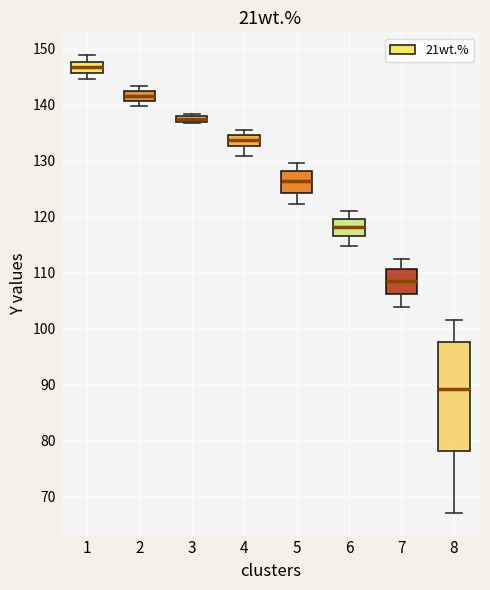

Where does the lower whisker of the box at x = 8 end on the y-axis? The values are not printed on the chart, so give them approximately, as read against the axis.

67